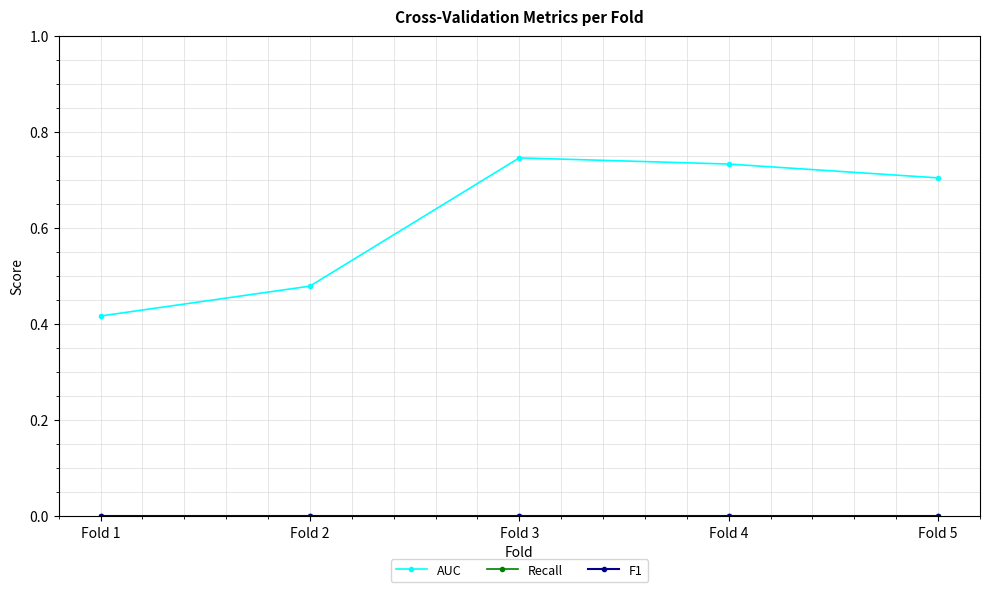

Does the chart have visible grid lines?

Yes